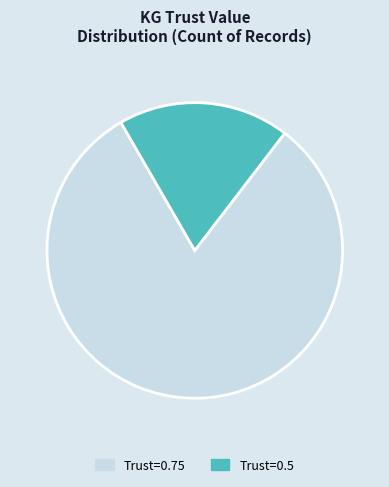

Rank the categories by value from highest to lowest.

Trust=0.75, Trust=0.5